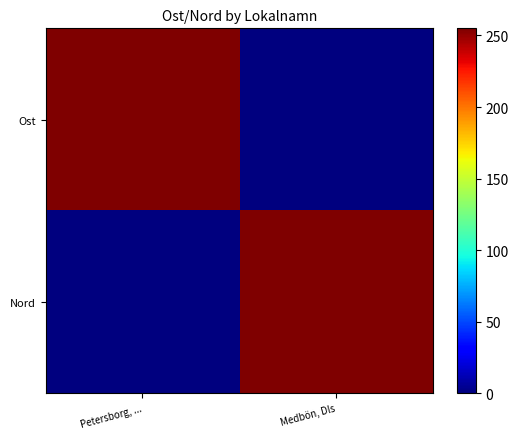

What is the difference between the highest and lowest values at Petersborg, ...?

255